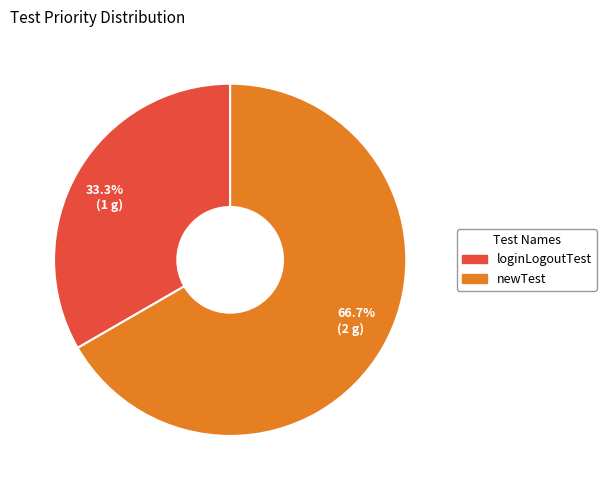

Which category has the smallest portion of the pie?

33.3% (1 g)